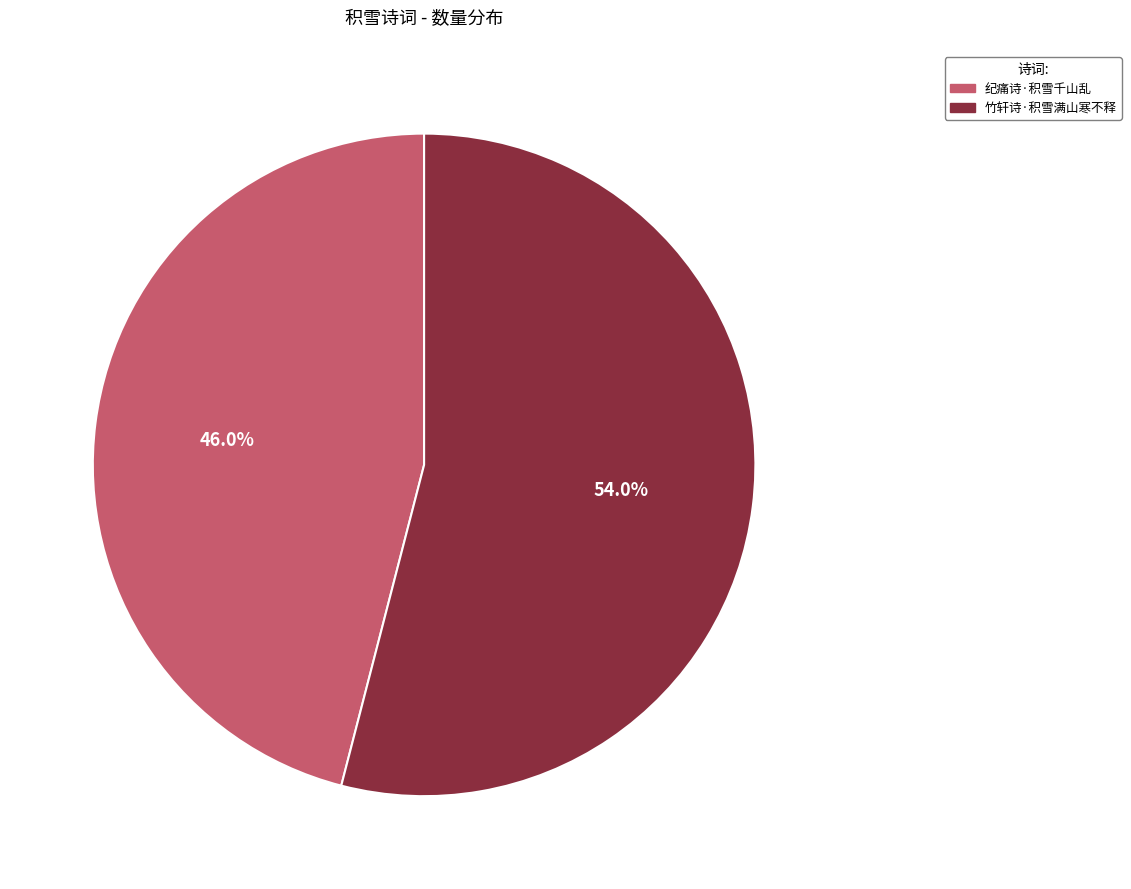

True or false: 竹轩诗·积雪满山寒不释 accounts for 48% of the total.

False